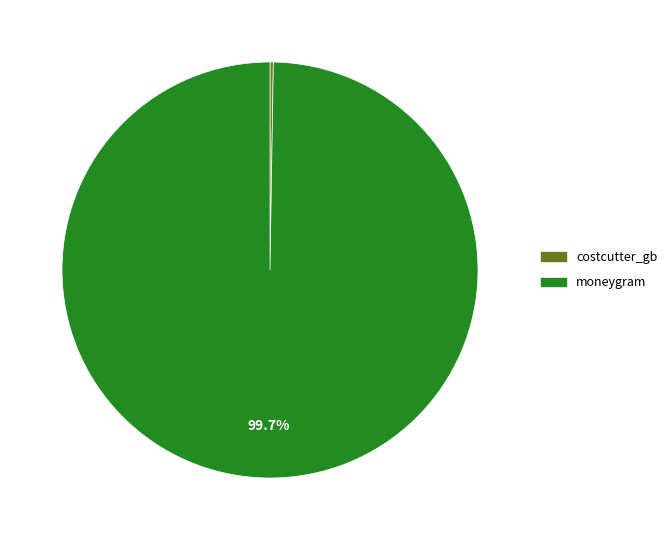

Which slice is the largest?

moneygram